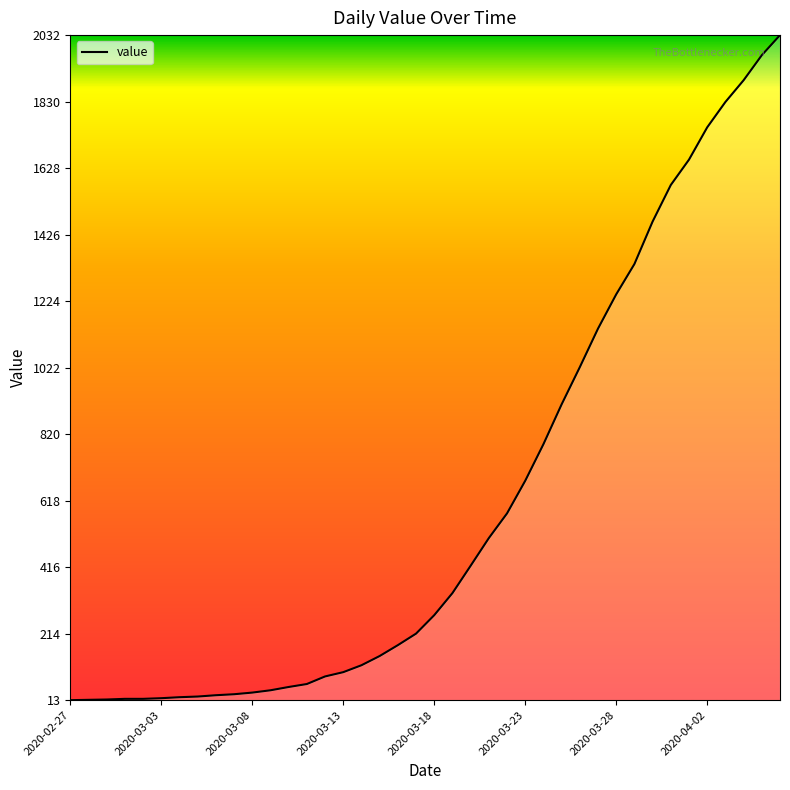

What is the difference between the maximum and minimum values?

2019